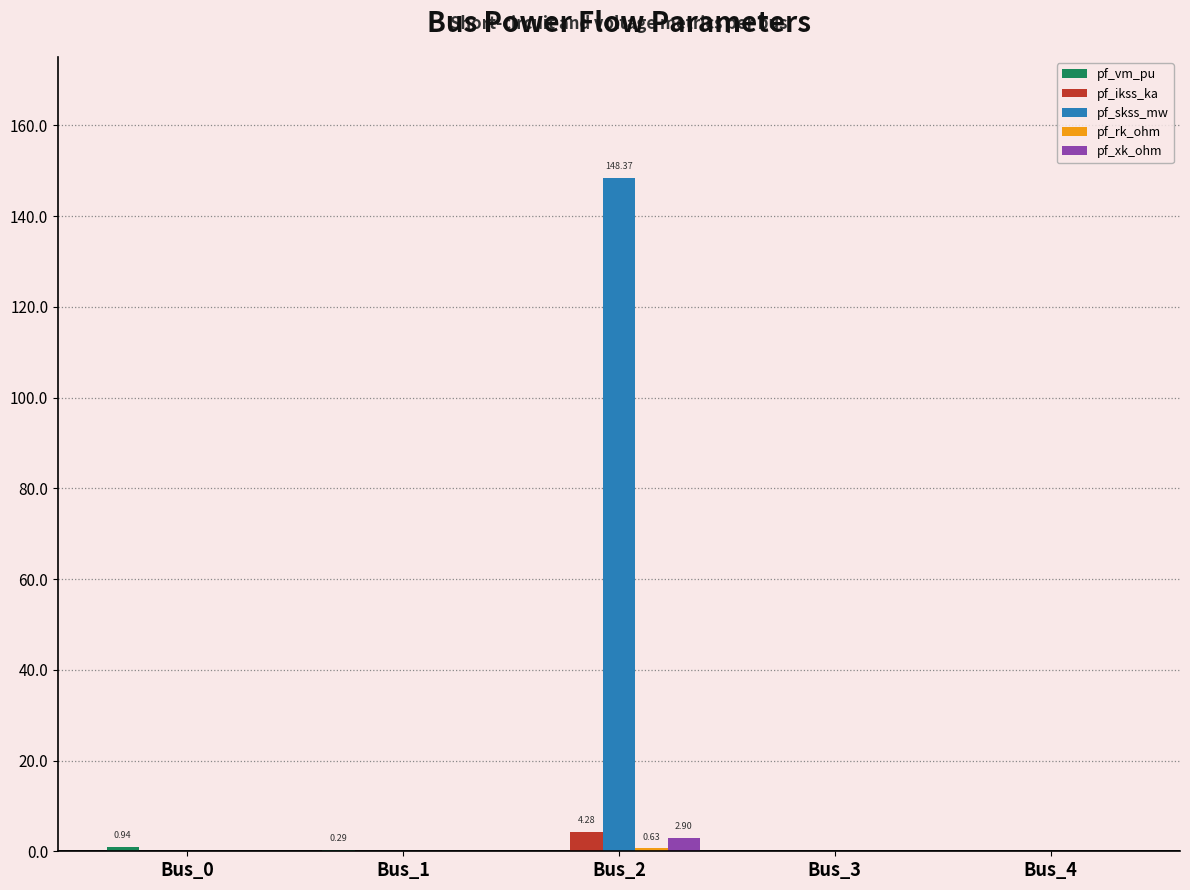

Which series has the largest total across all categories?

pf_skss_mw